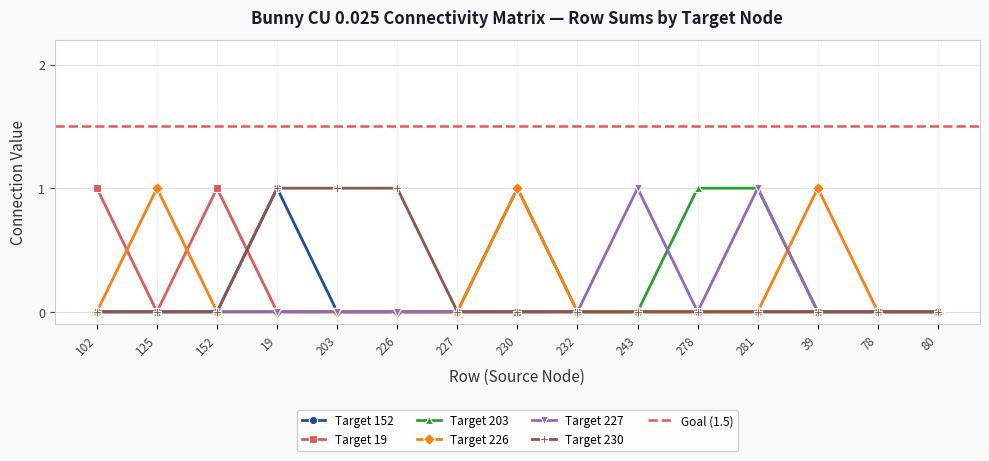

True or false: Target 19 has a value of -1 at 19.

False